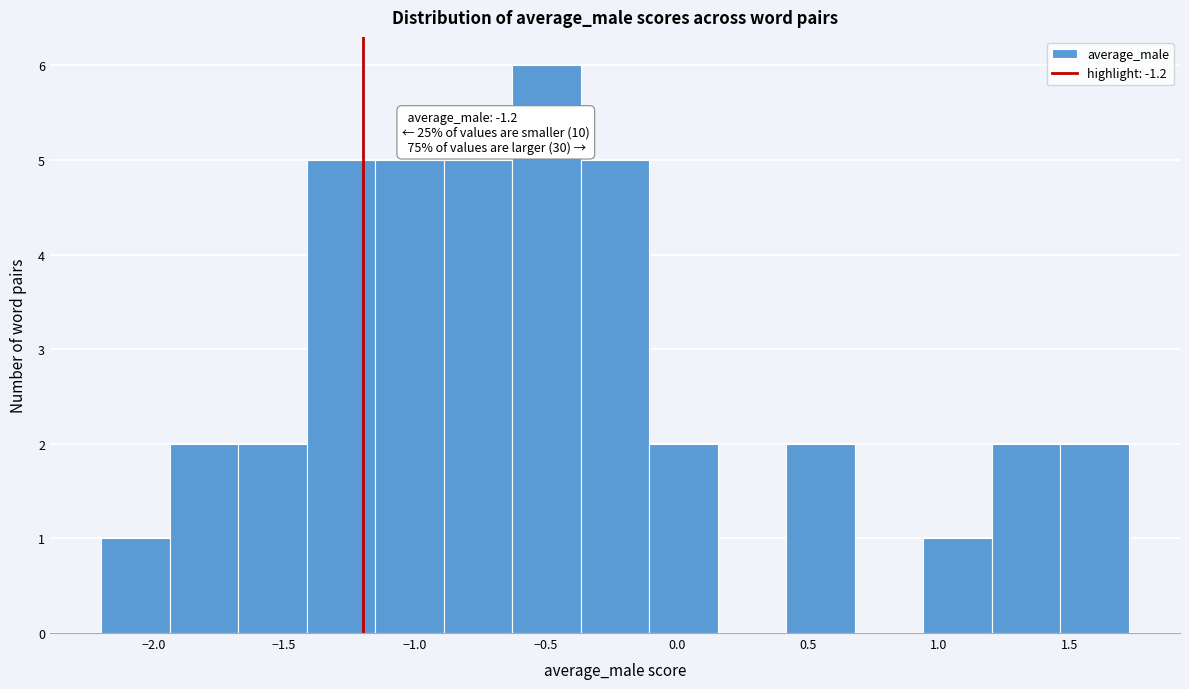

Over which range of the x-axis is the bar tallest?

-0.65 to -0.35